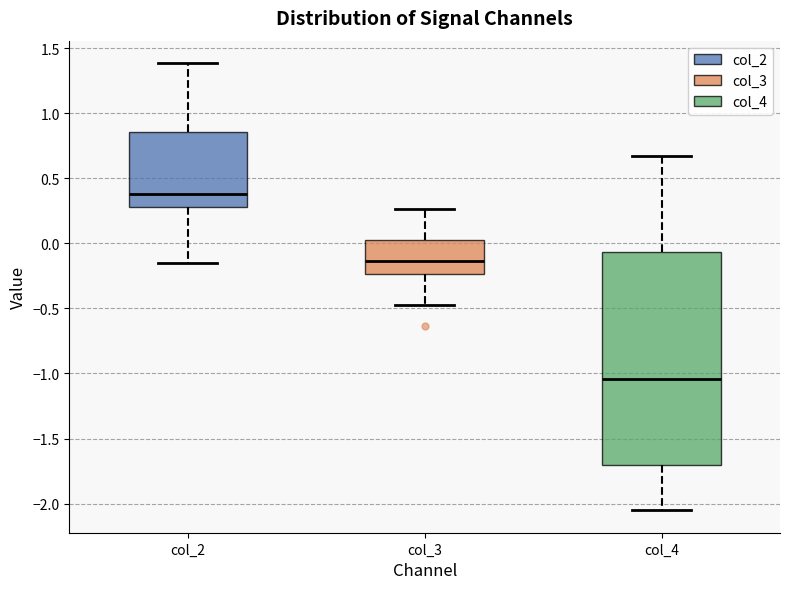

Reading left to right, read every box against the y-axis: the position of its median line, the range the box covers, and the ends of its whiskers. The values are not printed on the chart, so give them approximately, as read against the axis.

col_2: median 0.40, box 0.30 to 0.85, whiskers -0.15 to 1.40
col_3: median -0.15, box -0.25 to 0.05, whiskers -0.45 to 0.25
col_4: median -1.05, box -1.70 to -0.05, whiskers -2.05 to 0.65